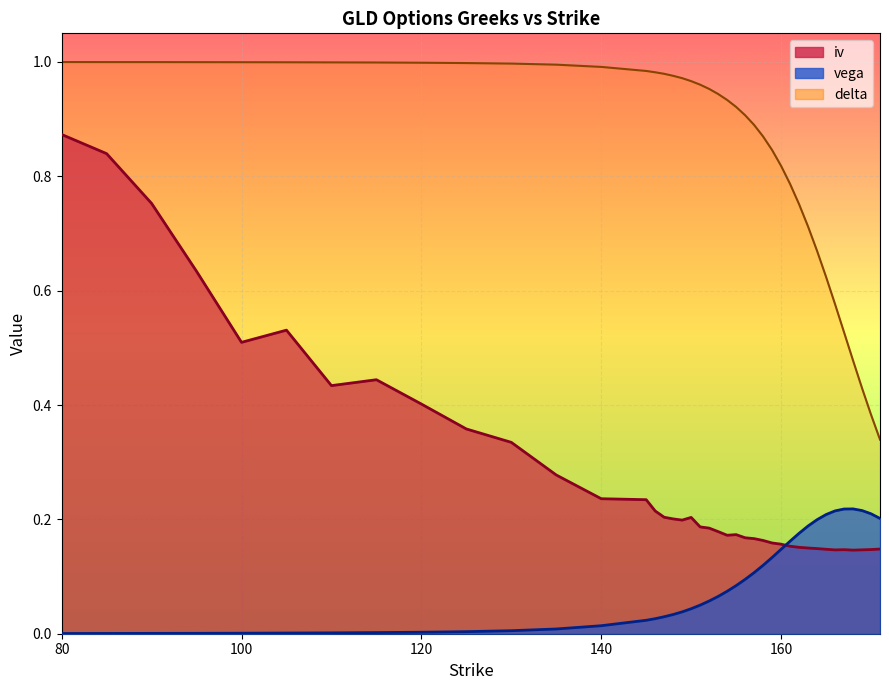

True or false: vega has more than 1 interior local peaks.

False